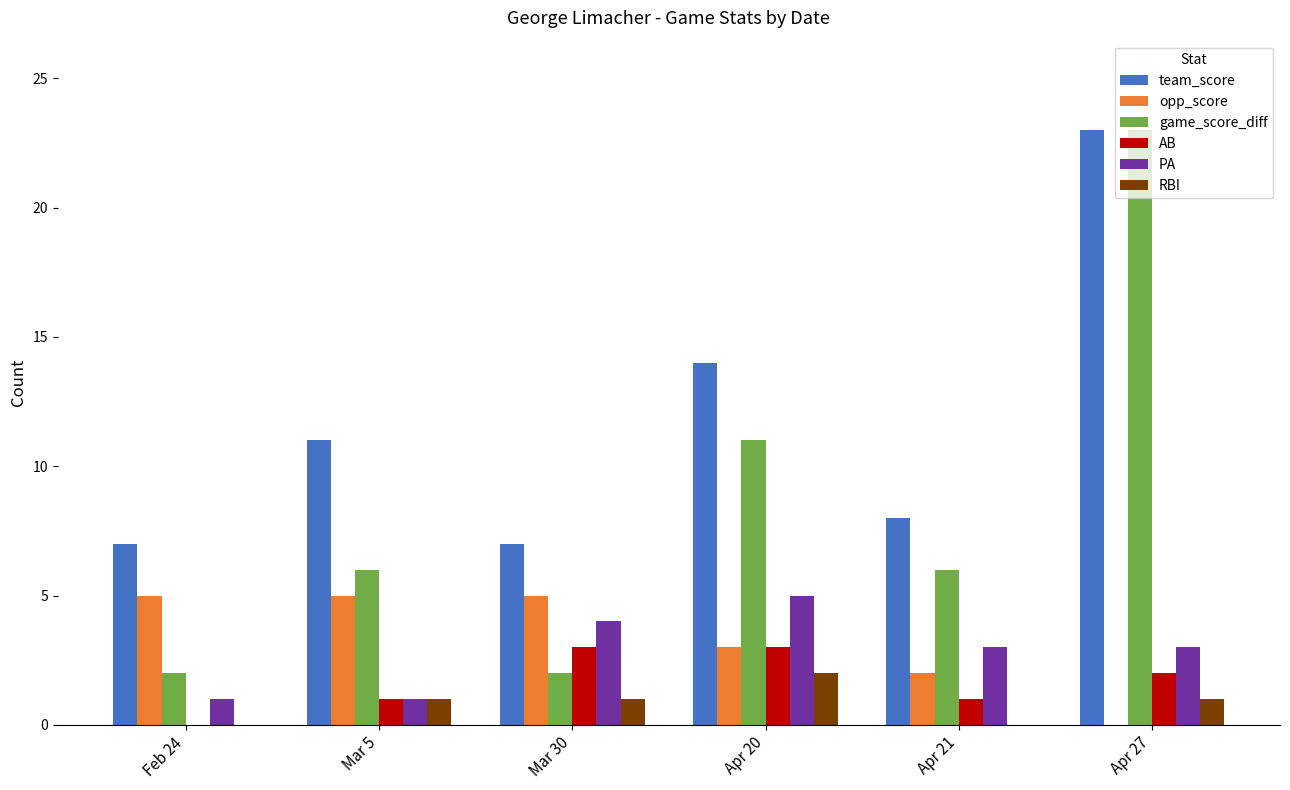

What are all the series names shown in the legend?

team_score, opp_score, game_score_diff, AB, PA, RBI